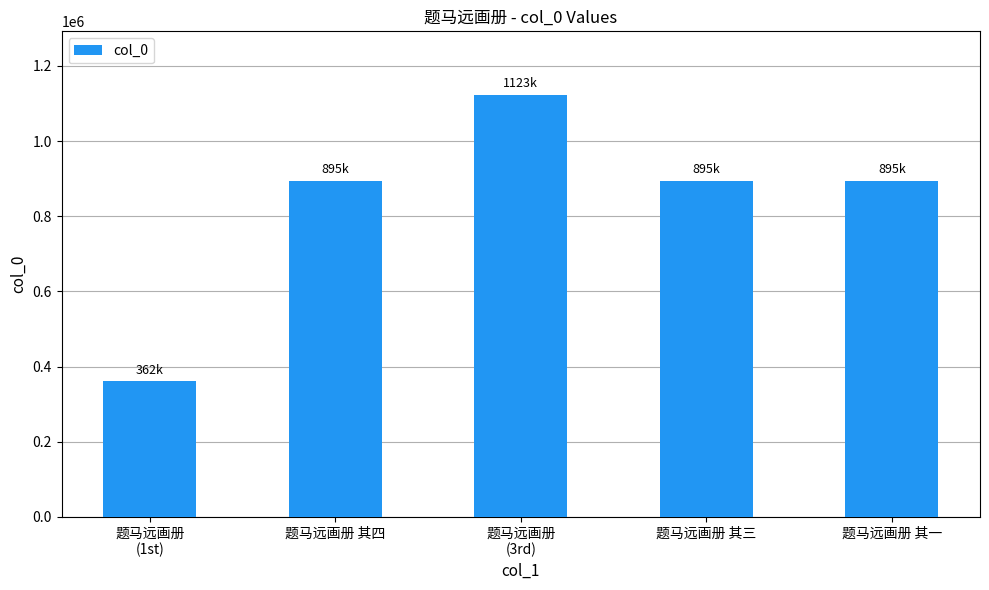

What is the label of the 4th bar from the right?

题马远画册 其四